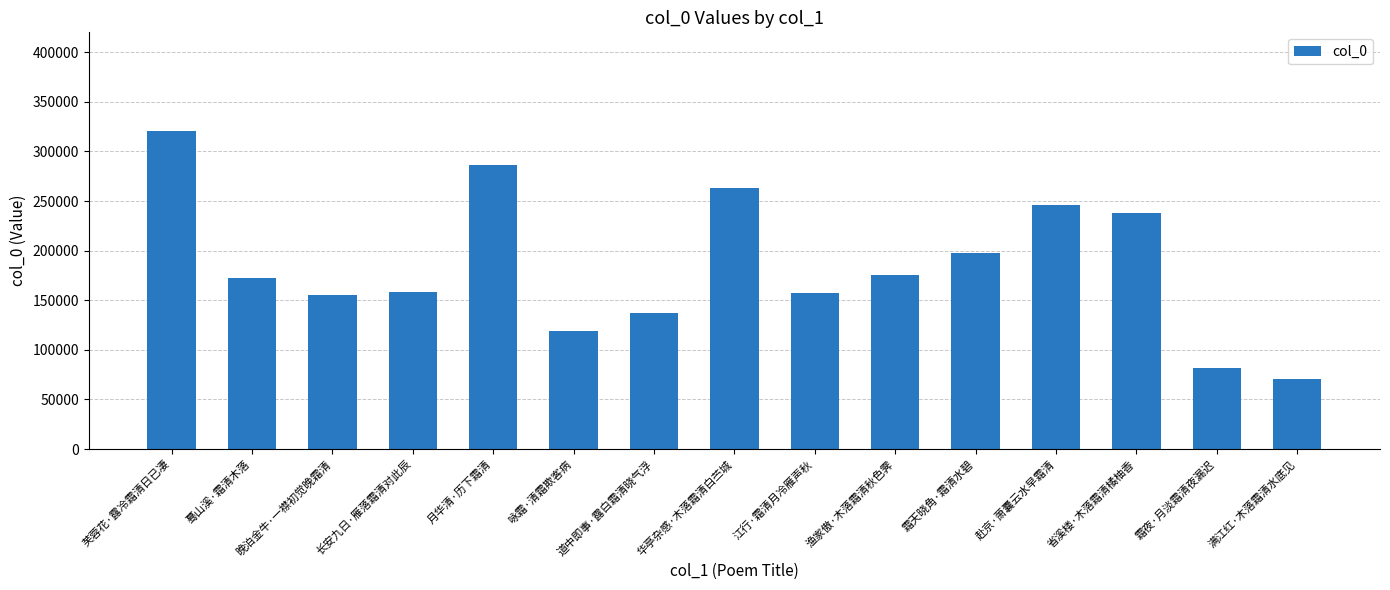

What is the ratio of the value at 霜天晓角·霜清水碧 to the value at 渔家傲·木落霜清秋色霁?

1.1